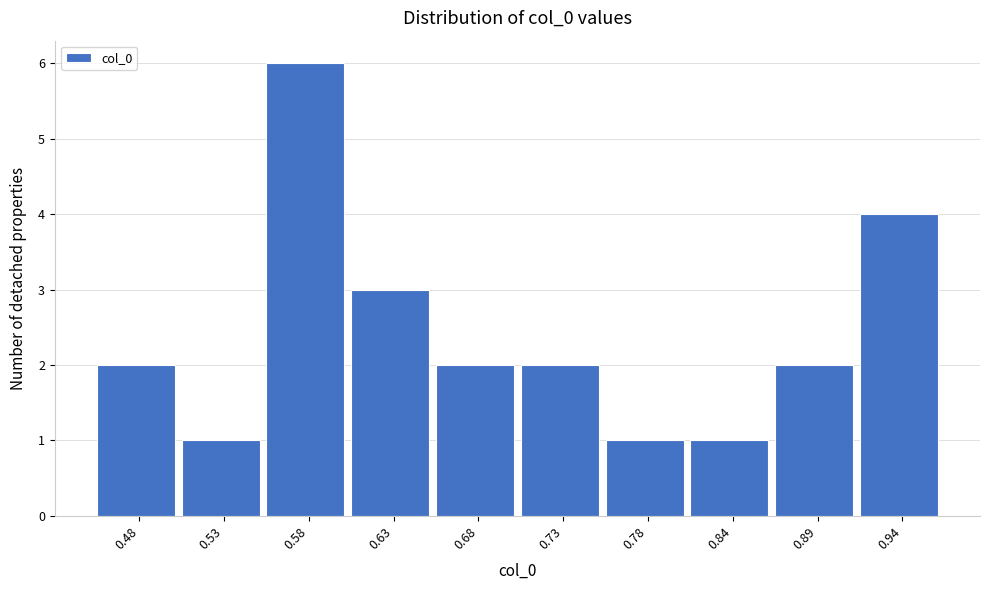

Reading left to right, transcribe all the data shown in this chart.

0.48=2	0.53=1	0.58=6	0.63=3	0.68=2	0.73=2	0.78=1	0.84=1	0.89=2	0.94=4